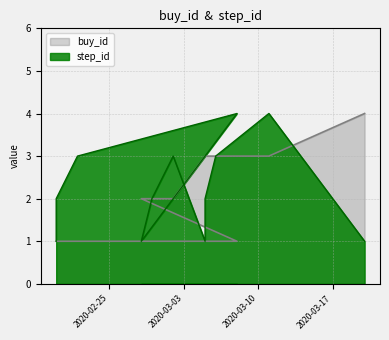

Reading left to right, list all the values displayed in this chart.

buy_id: 2020-02-20=1	2020-02-20=1	2020-02-22=1	2020-03-08=1	2020-02-28=2	2020-02-29=2	2020-03-02=2	2020-03-05=3	2020-03-05=3	2020-03-06=3	2020-03-11=3	2020-03-20=4
step_id: 2020-02-20=1	2020-02-20=2	2020-02-22=3	2020-03-08=4	2020-02-28=1	2020-02-29=2	2020-03-02=3	2020-03-05=1	2020-03-05=2	2020-03-06=3	2020-03-11=4	2020-03-20=1